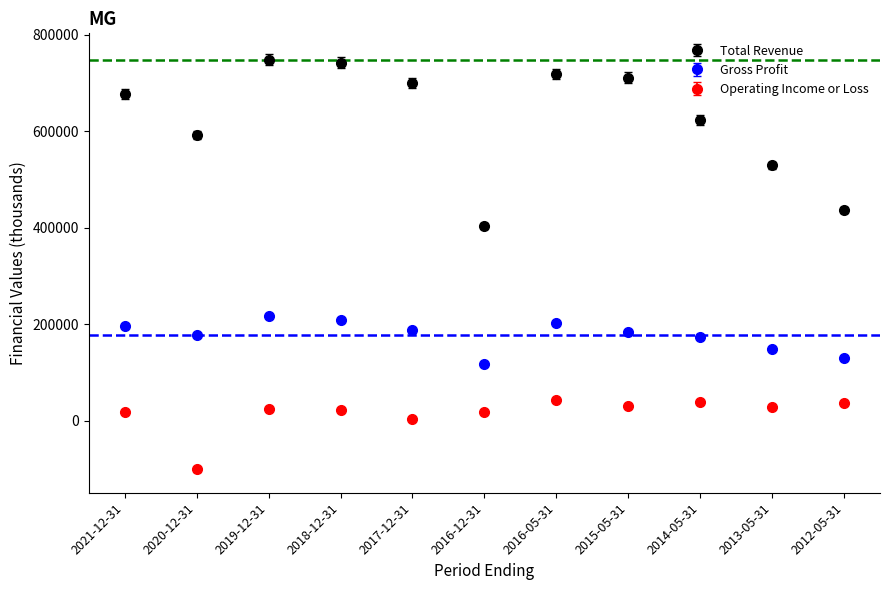

At how many categories does at least one series exceed 368088?

11